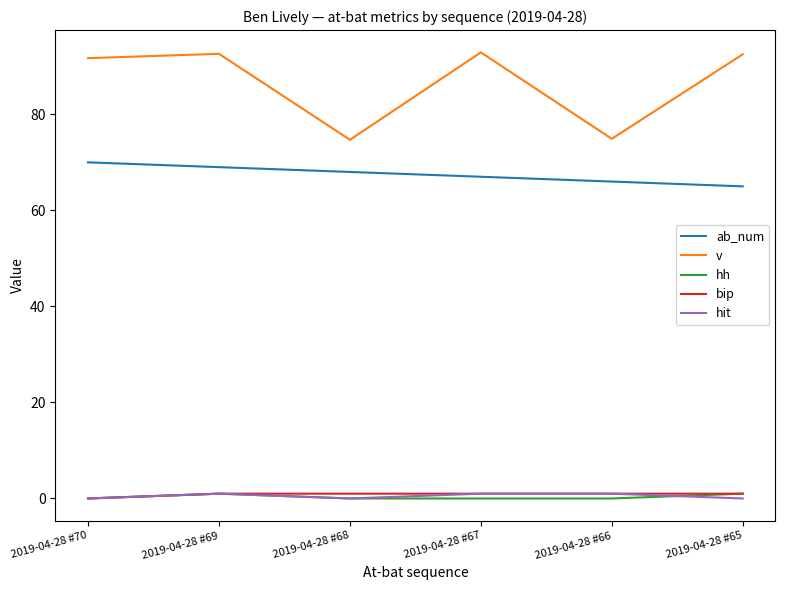

Which series has the widest spread of values?

v